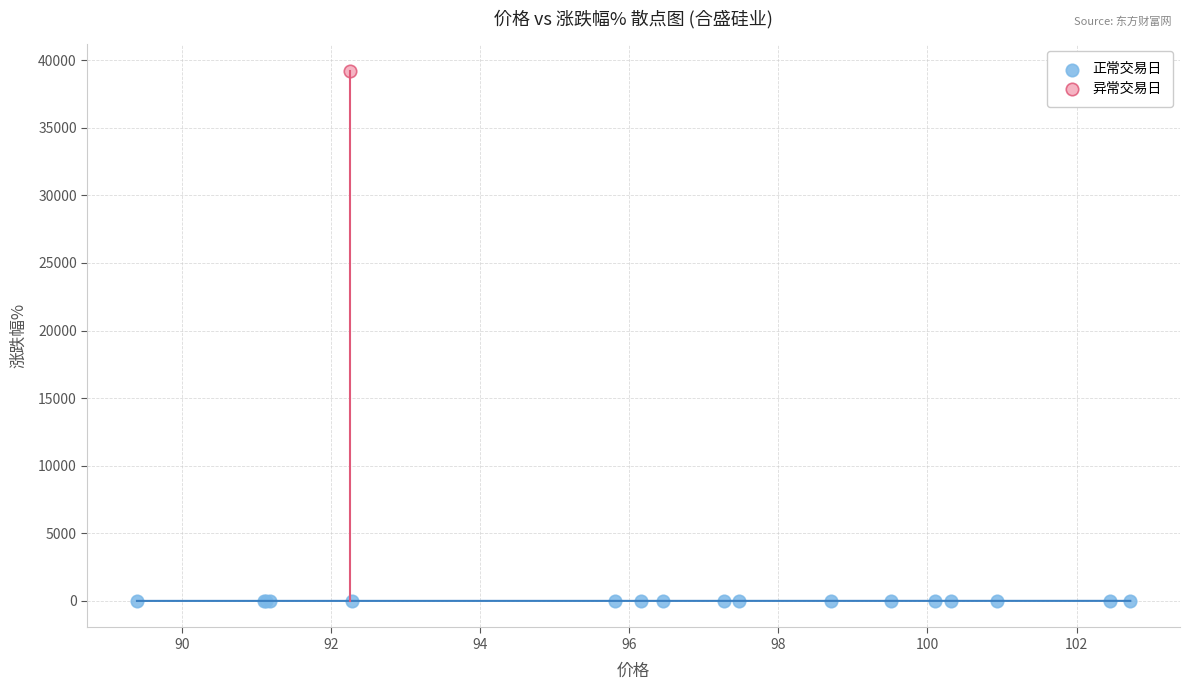

What are all the series names shown in the legend?

正常交易日, 异常交易日